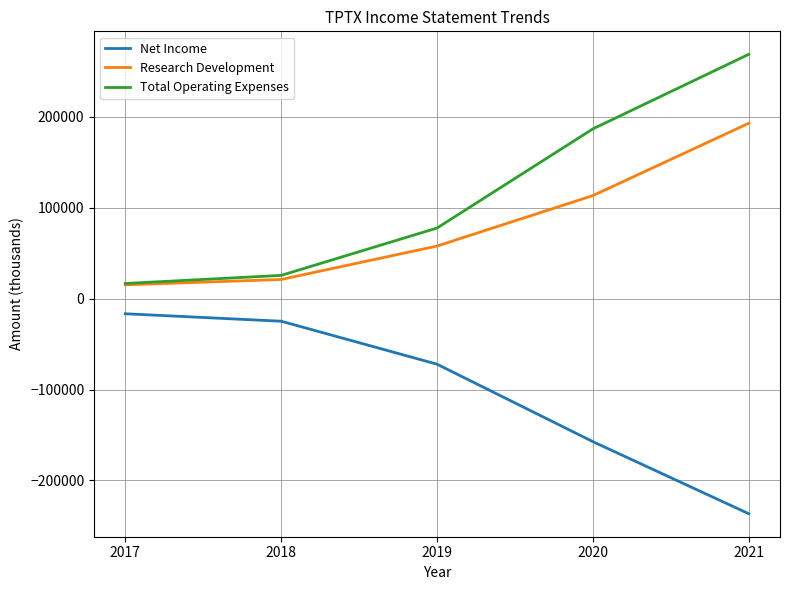

List the series in order of their peak value, lowest first.

Net Income, Research Development, Total Operating Expenses